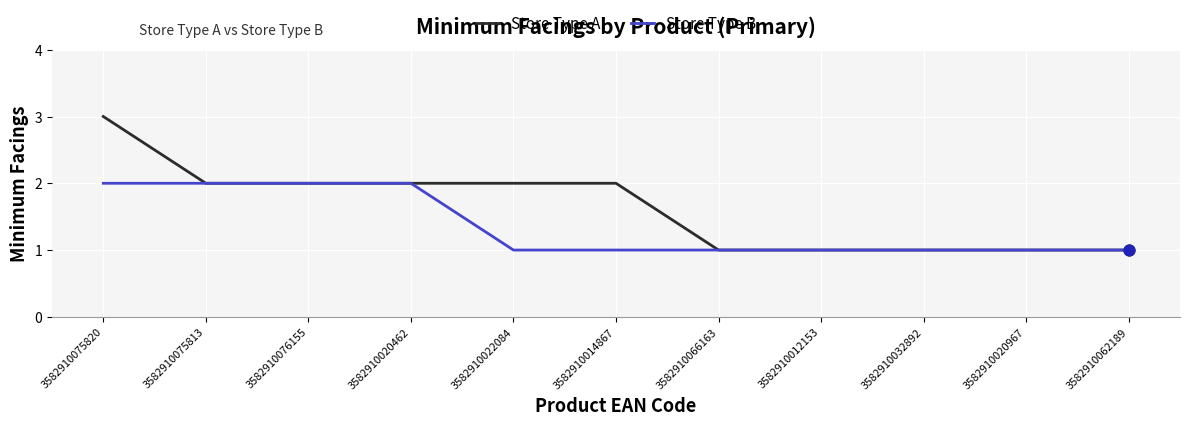

Is the value of Store Type B at 3582910076155 greater than the value of Store Type A at 3582910075820?

No